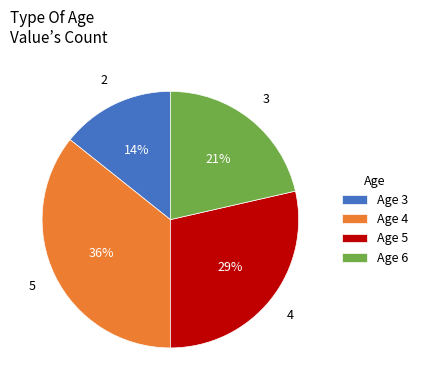

What percentage is the Age 4 slice, to the nearest percent?

36%